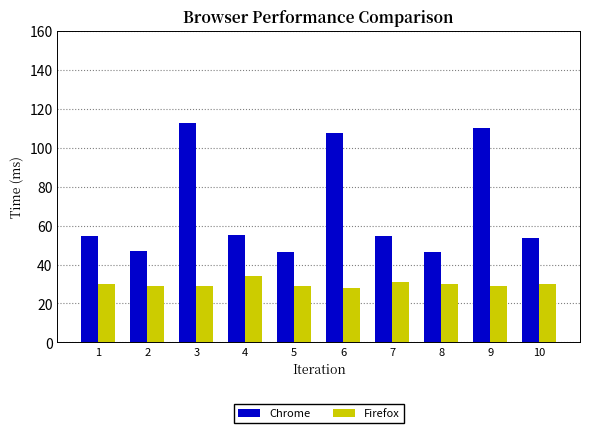

List the series in order of their overall mean, highest first.

Chrome, Firefox